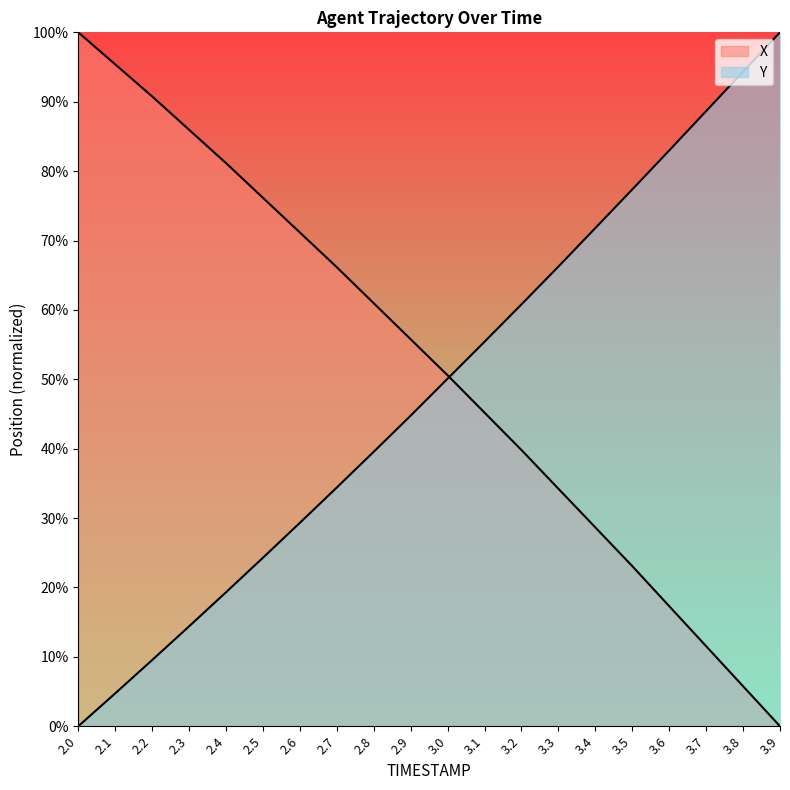

How many lines are shown in the chart?

2